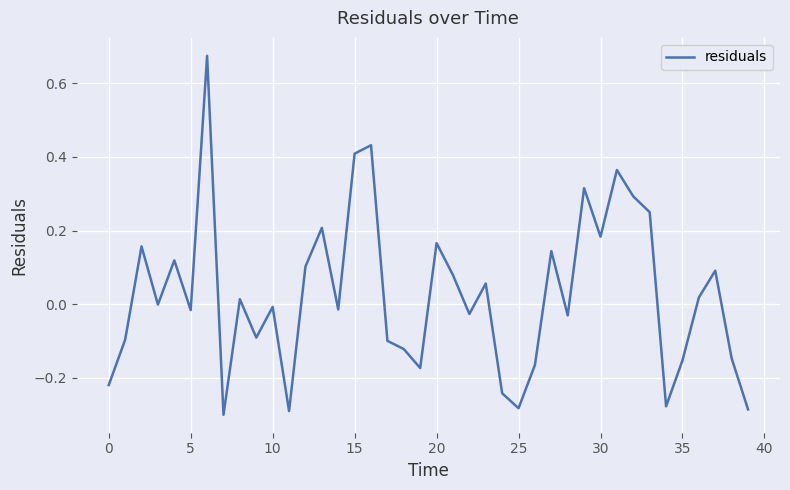

What is the difference between the maximum and minimum values?

1.0